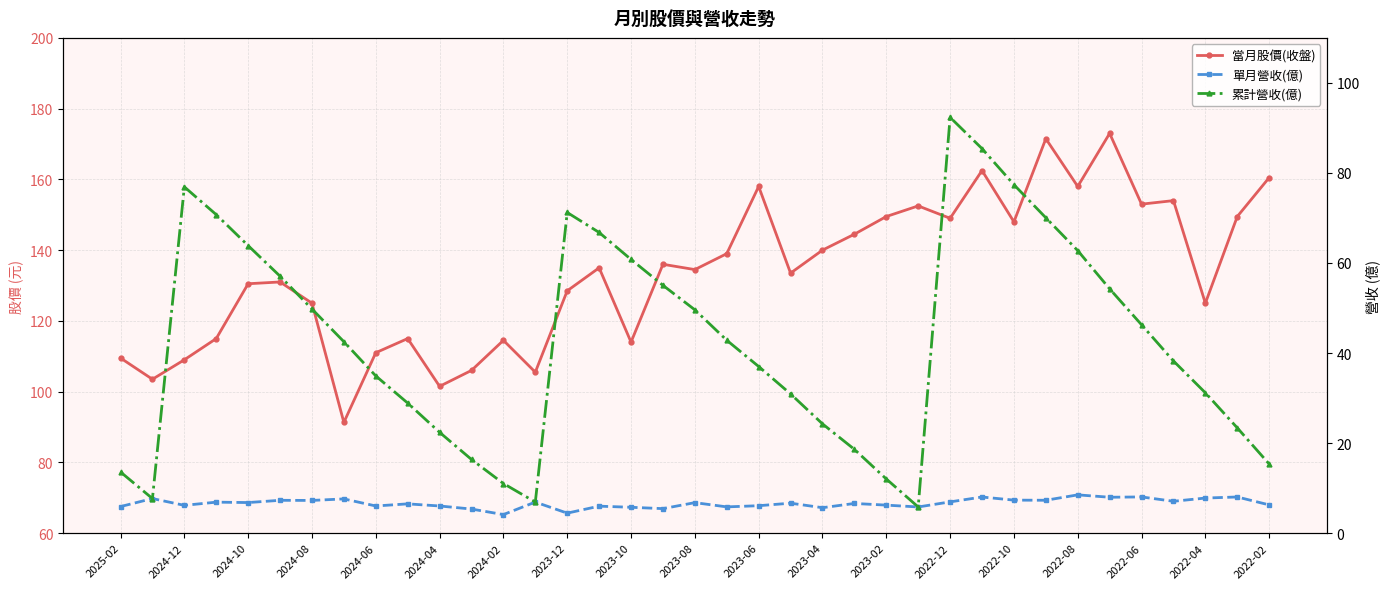

How many distinct data groups are displayed?

3